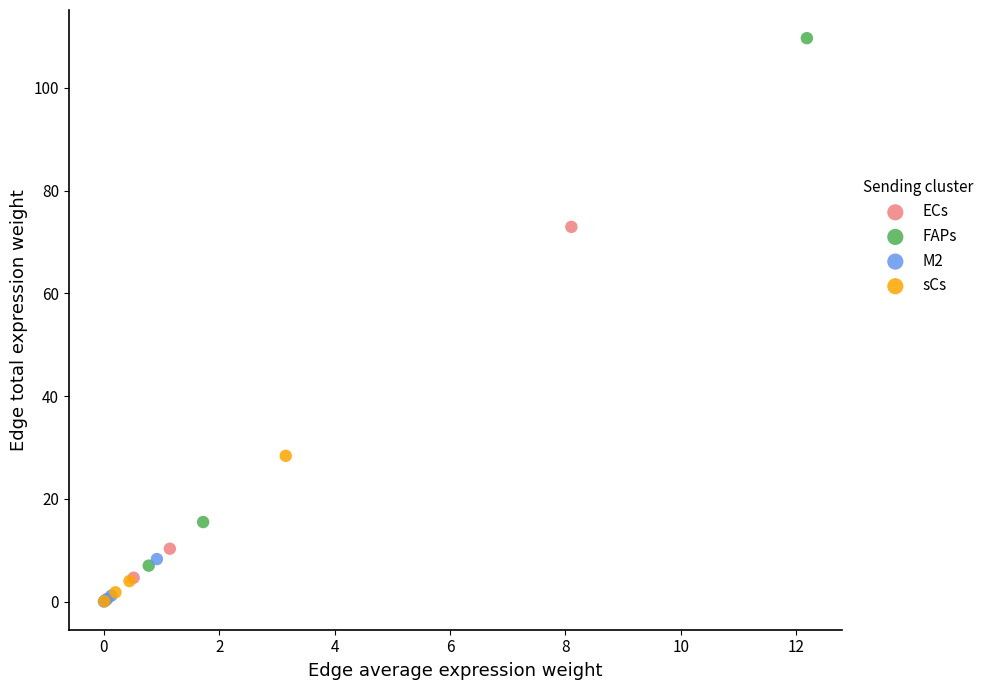

Which series reaches the maximum Y coordinate?

FAPs